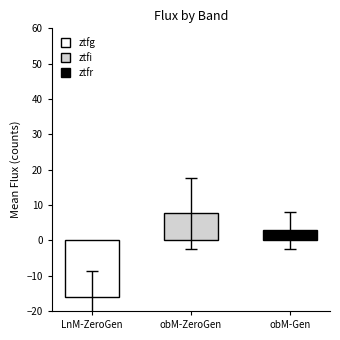

What is the change in value from LnM-ZeroGen to obM-ZeroGen?

+23.7